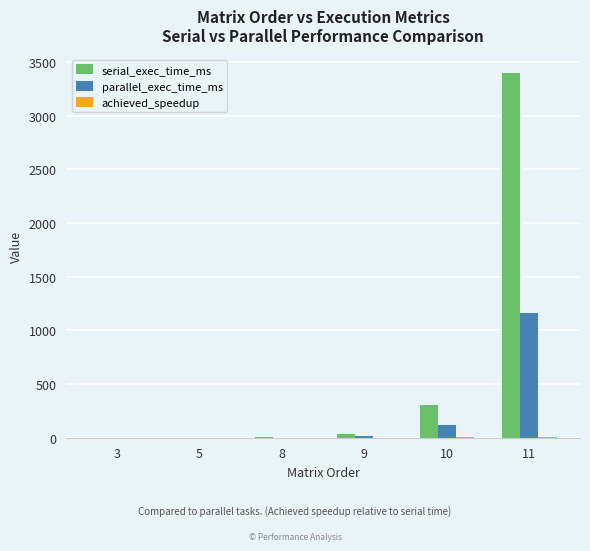

At which category is the sum across all series the highest?

11